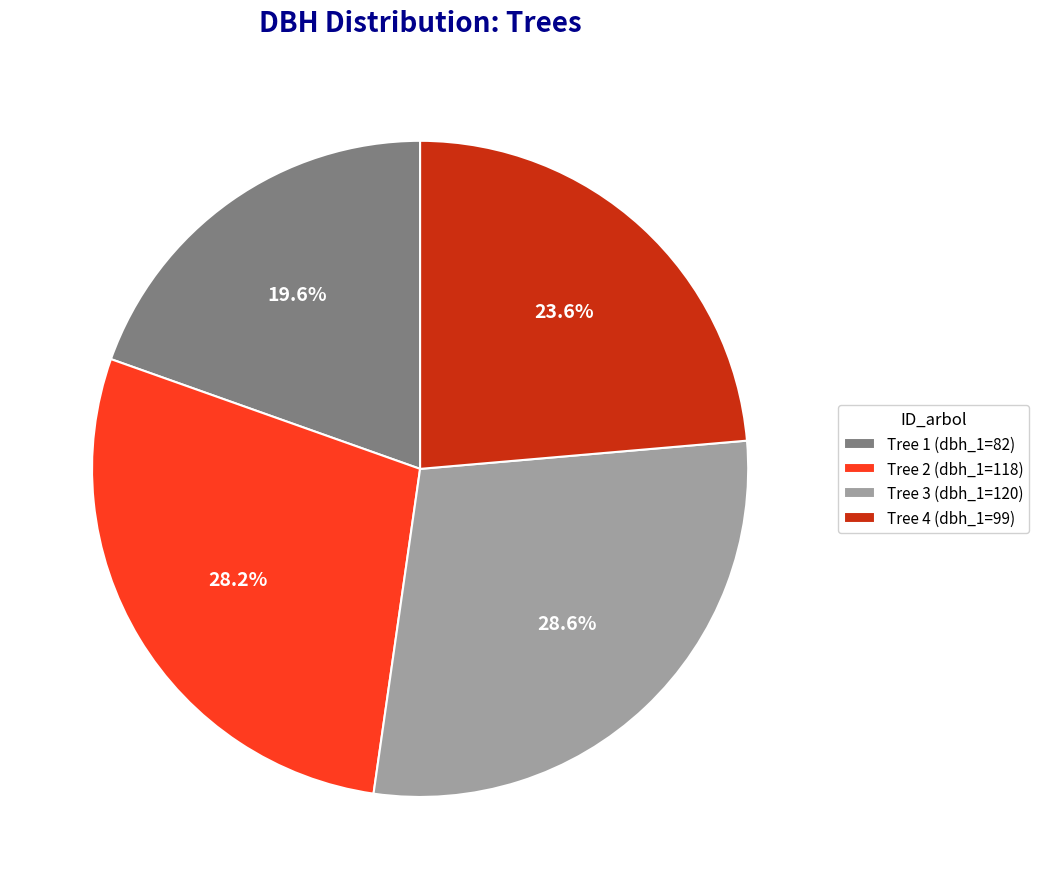

How many slices are in this pie chart?

4